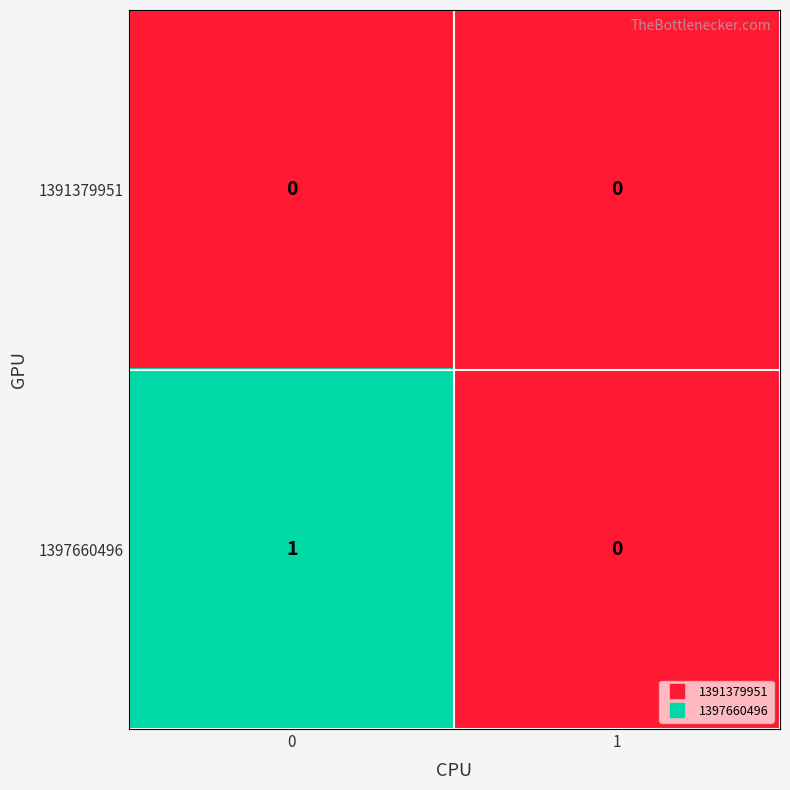

Between 0 and 1, which series saw the biggest shift?

1397660496